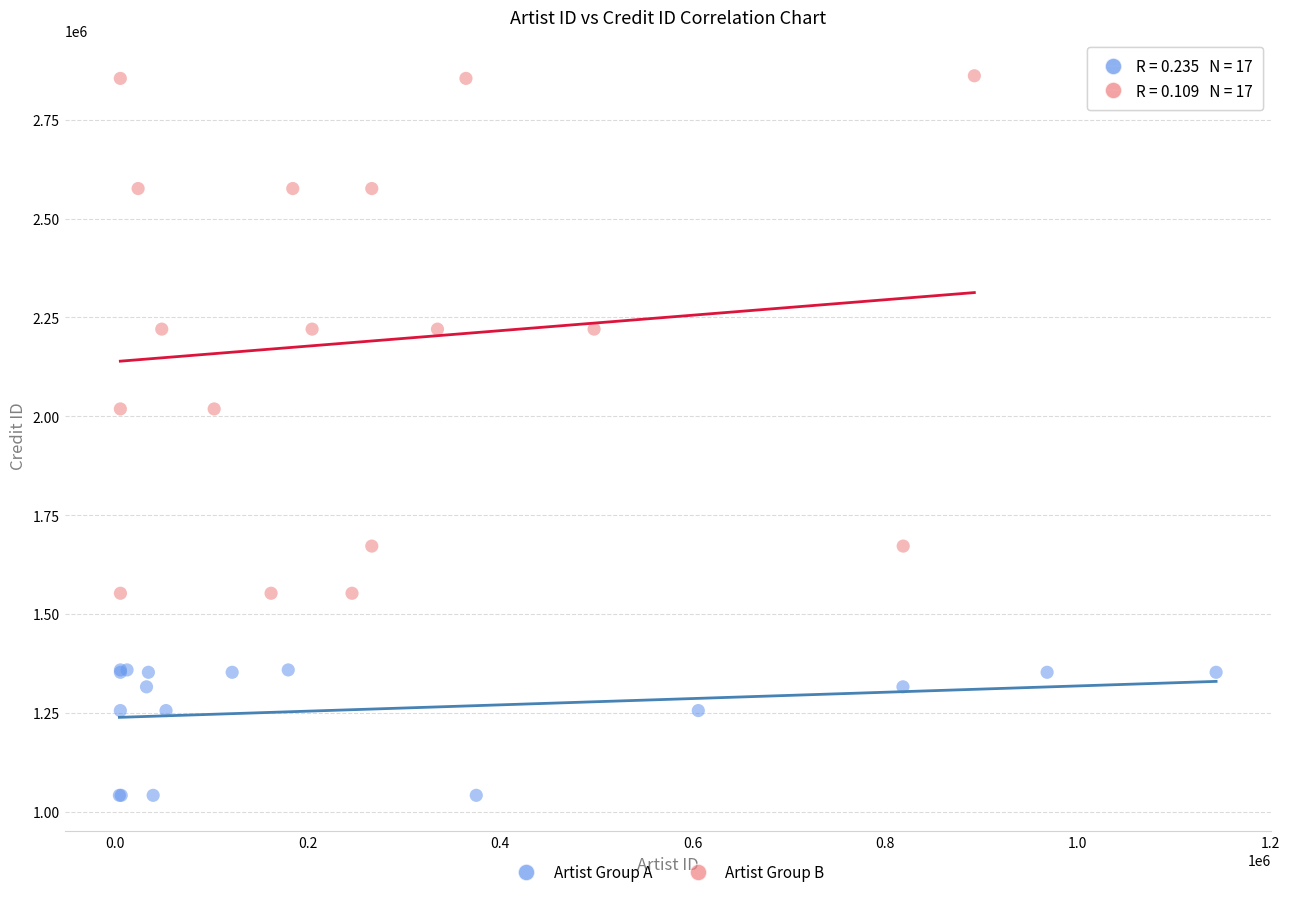

Which series contains the highest Y value?

Artist Group B